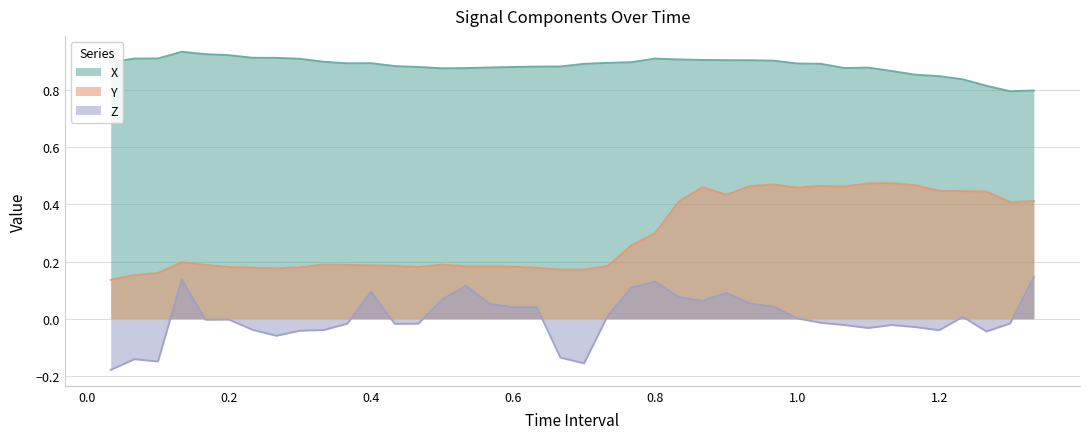

What is the difference between the maximum and minimum values in the X series?

0.1